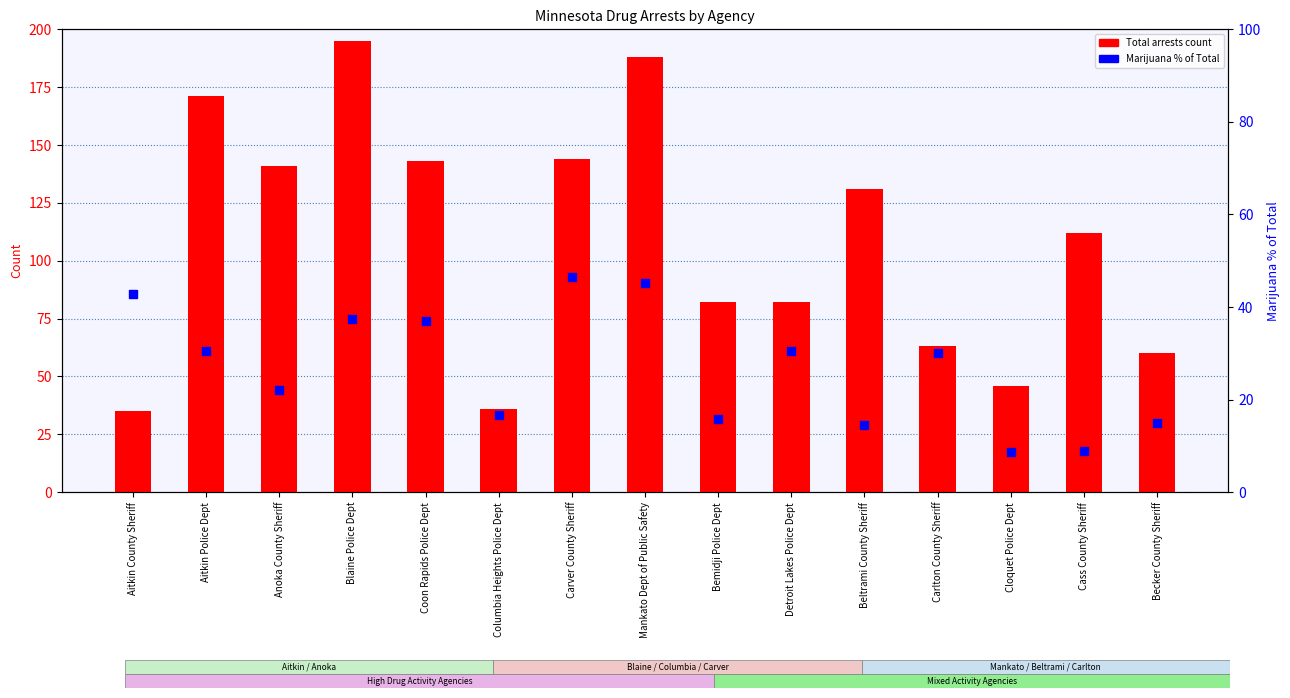

Which series reaches the maximum Y coordinate?

Total